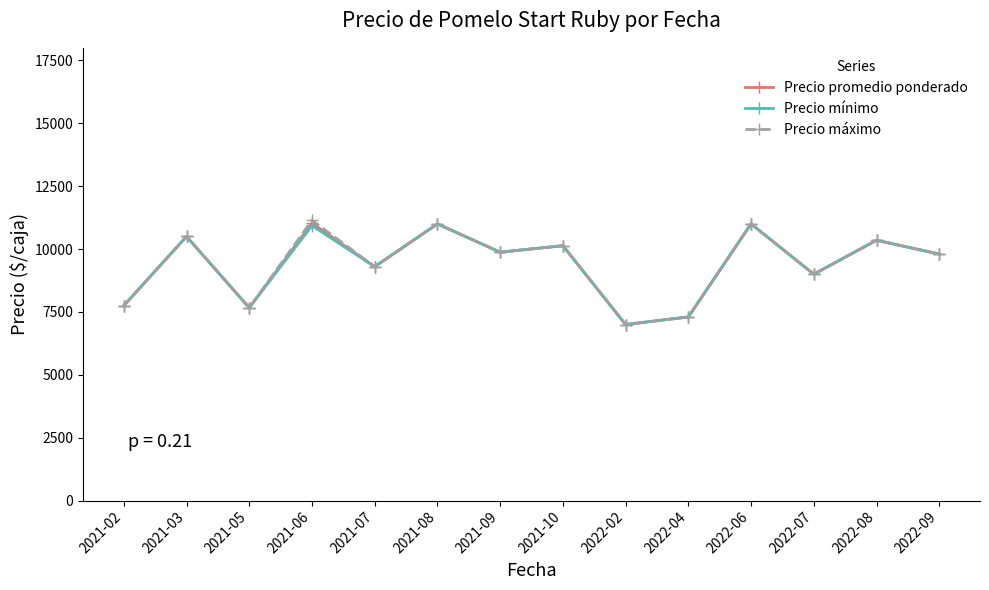

What is the total value across all series at 2021-10?

30400.0